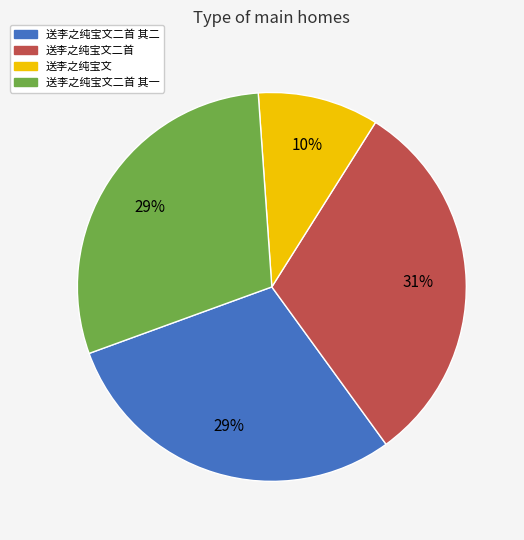

To the nearest percent, what is the average slice percentage?

25%